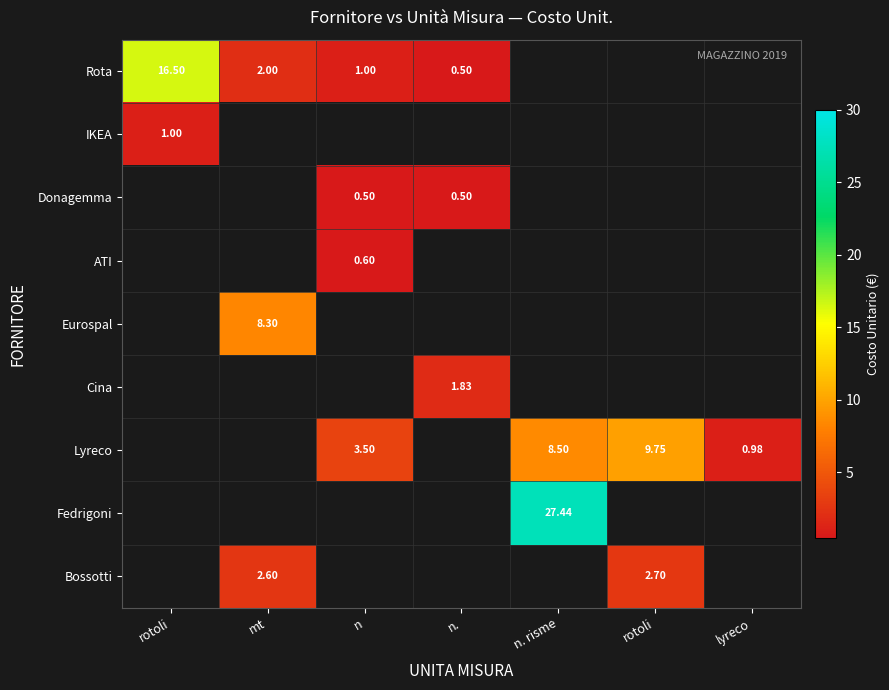

How many data points does each series have?

7